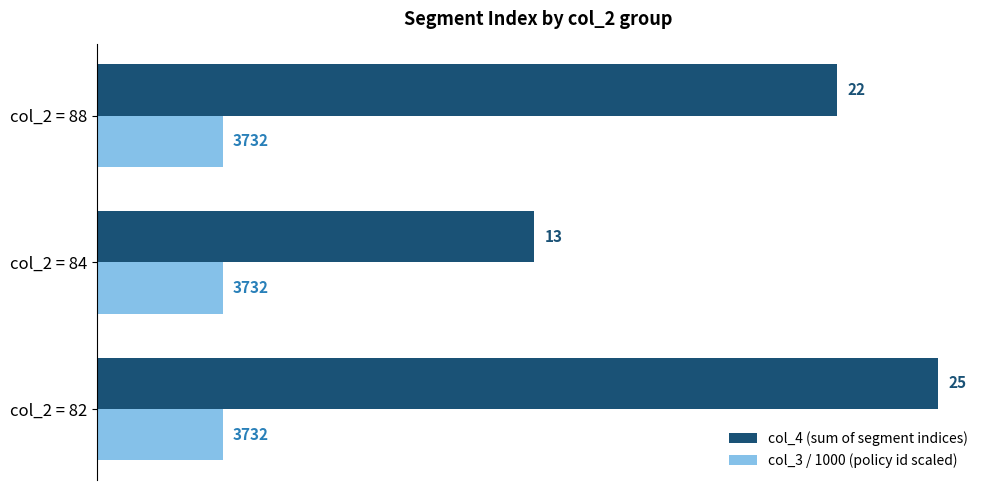

Rank the series at col_2 = 82 from highest to lowest value.

col_4 (sum of segment indices), col_3 / 1000 (policy id scaled)